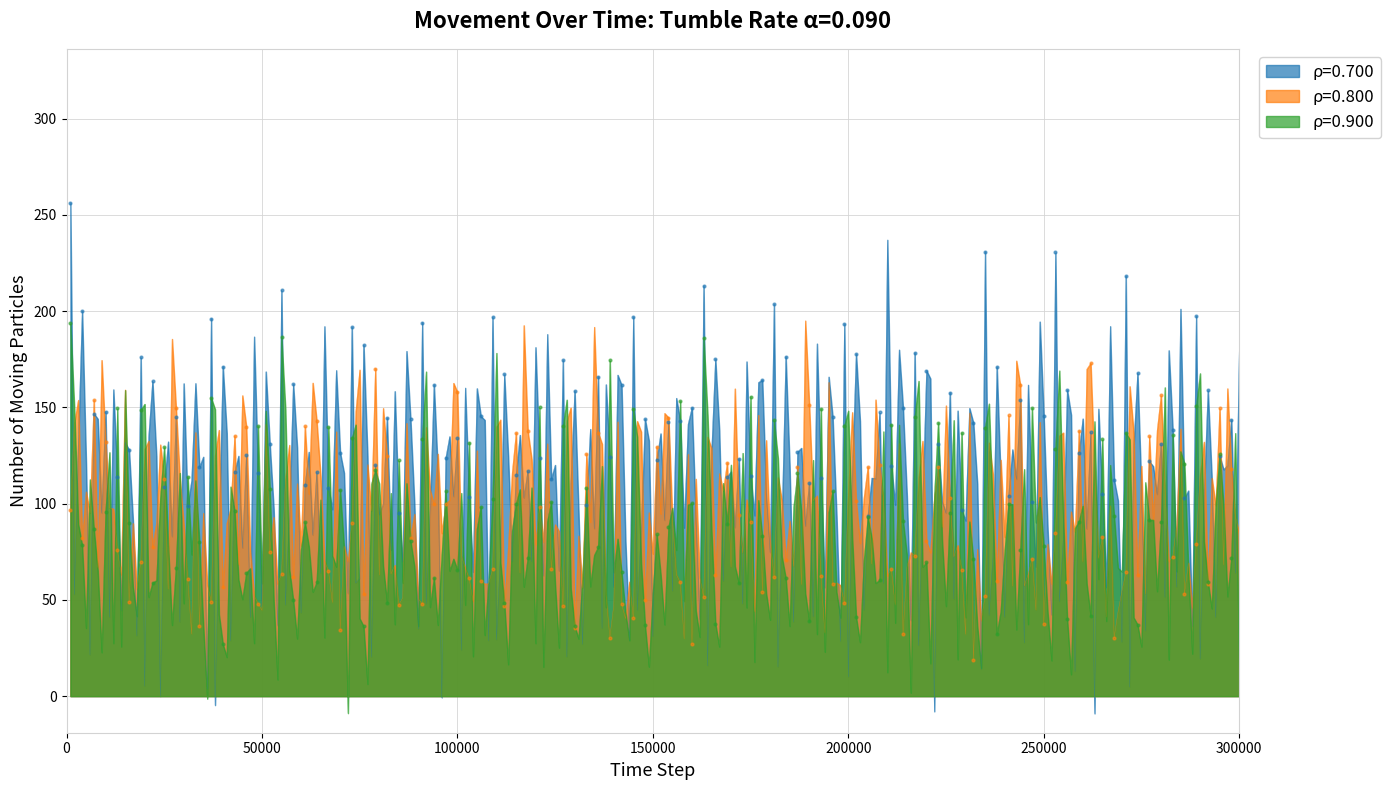

Which series has the largest total across all categories?

ρ=0.700